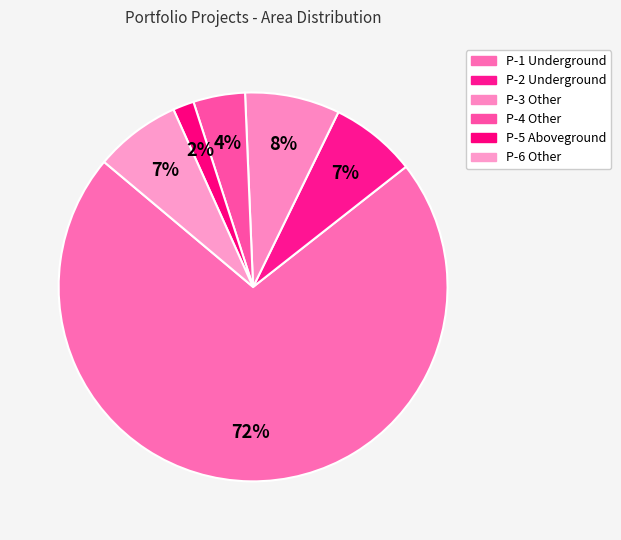

True or false: P-2 Underground accounts for 7% of the total.

True